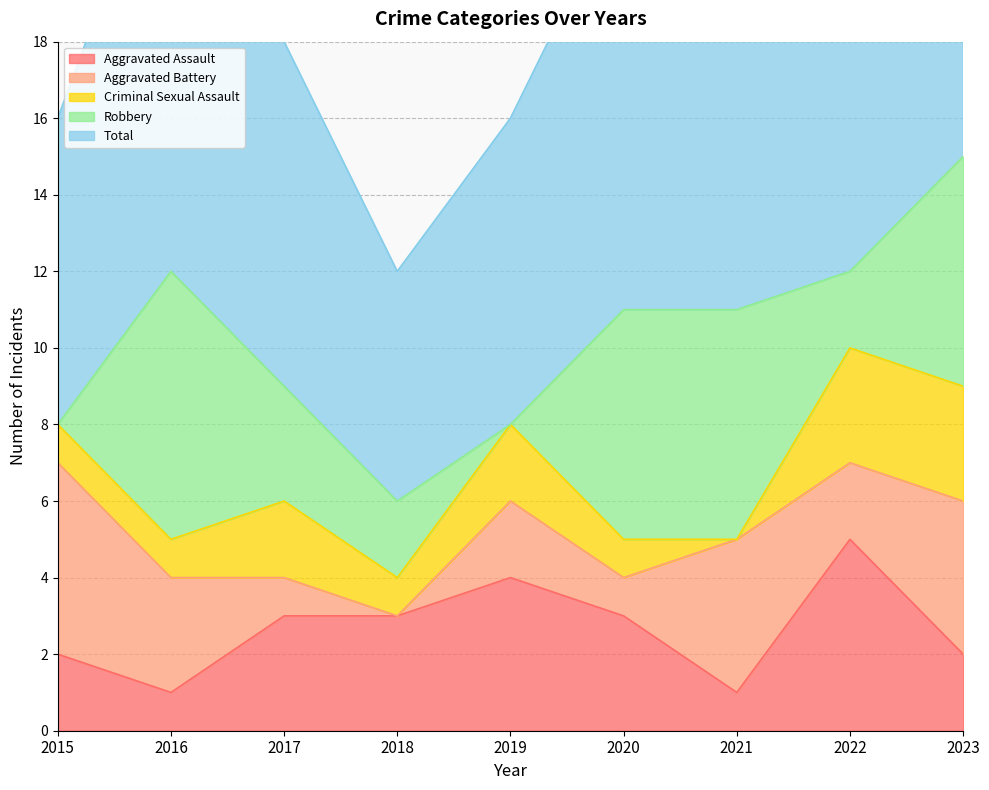

What is the total value across all series at 2018?

12